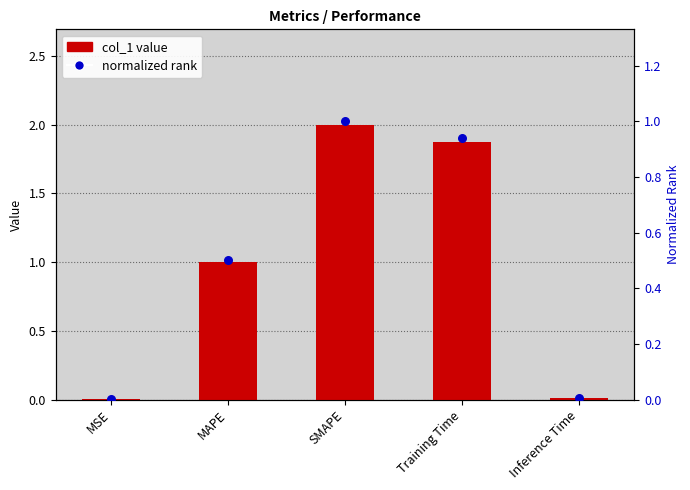

Which series has the widest spread of Y values?

col_1